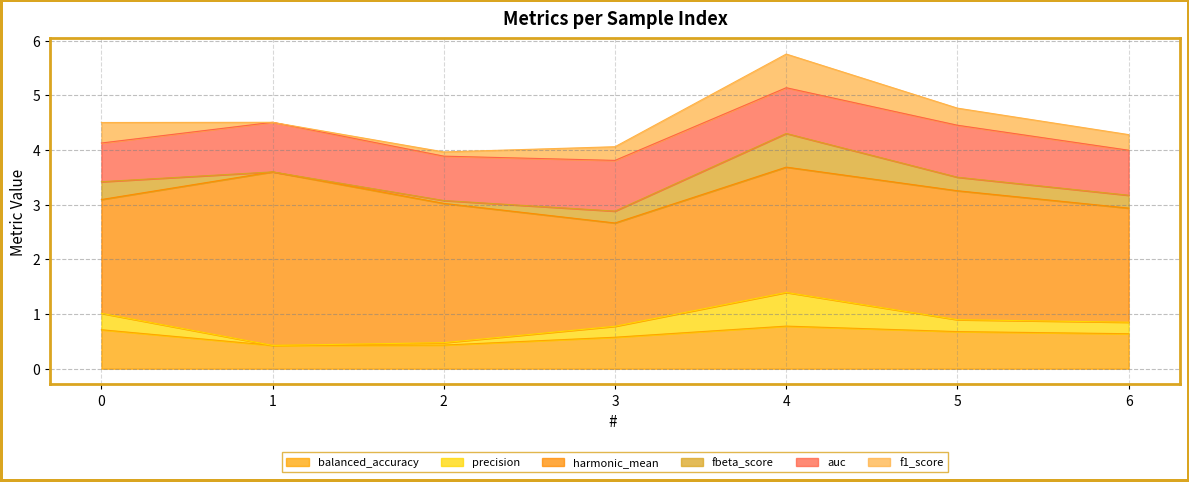

What is the difference between the f1_score values at 4 and 1?

0.6